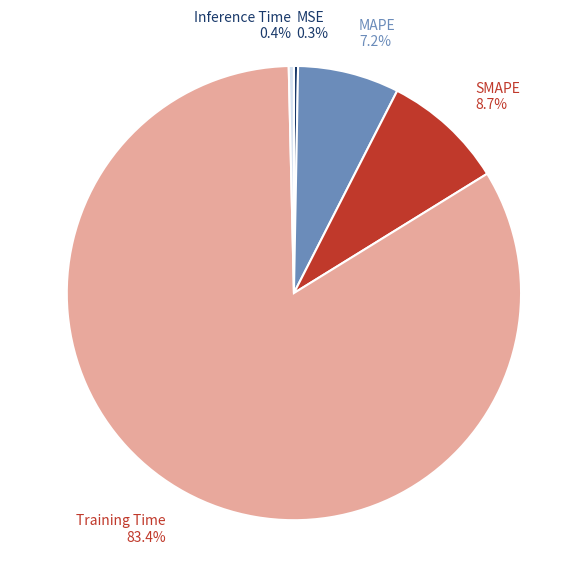

What percentage do Inference Time and MSE together represent?

0.7%